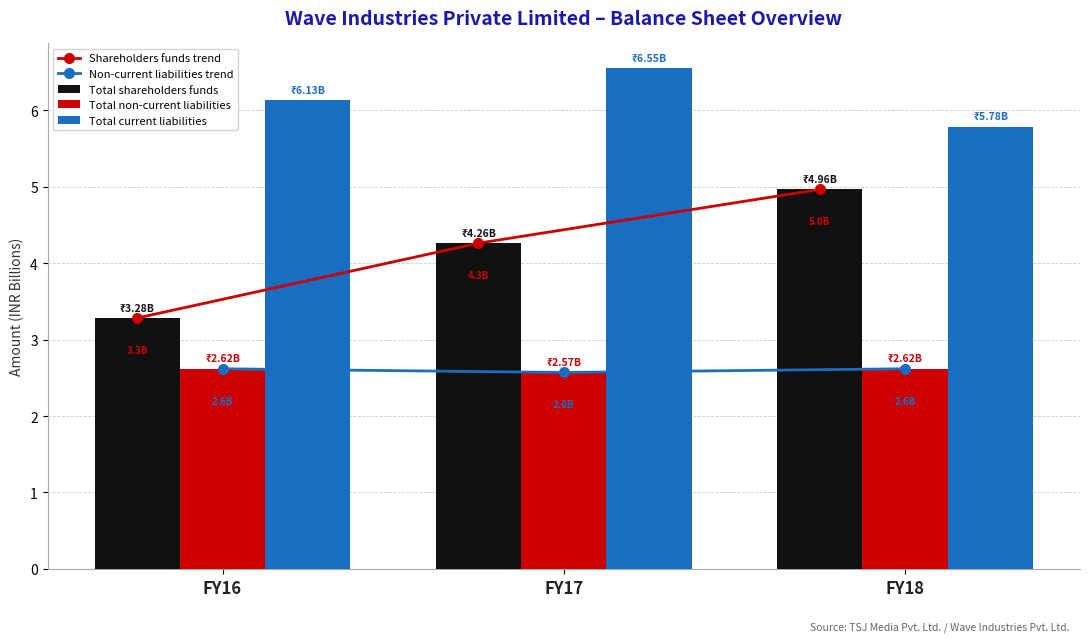

Rank the categories by Total current liabilities value from highest to lowest.

FY17, FY16, FY18